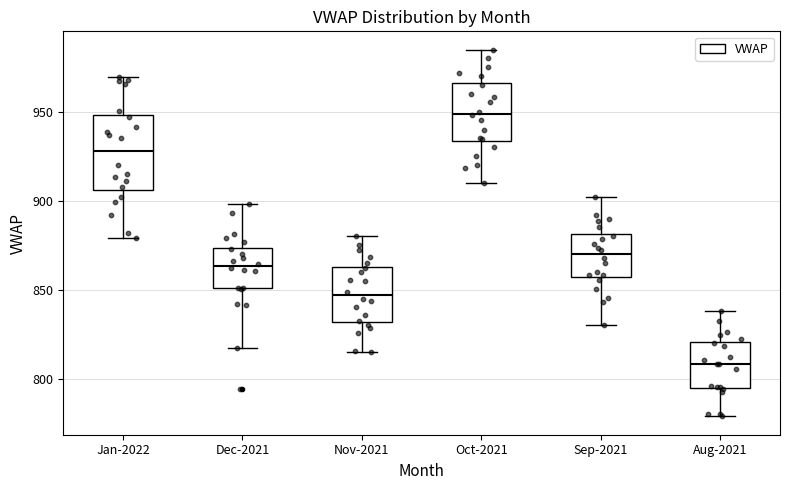

Reading left to right, read every box against the y-axis: the position of its median line, the range the box covers, and the ends of its whiskers. The values are not printed on the chart, so give them approximately, as read against the axis.

Jan-2022: median 930, box 905 to 950, whiskers 880 to 970
Dec-2021: median 865, box 850 to 875, whiskers 815 to 900
Nov-2021: median 845, box 830 to 865, whiskers 815 to 880
Oct-2021: median 950, box 935 to 965, whiskers 910 to 985
Sep-2021: median 870, box 860 to 880, whiskers 830 to 900
Aug-2021: median 810, box 795 to 820, whiskers 780 to 840